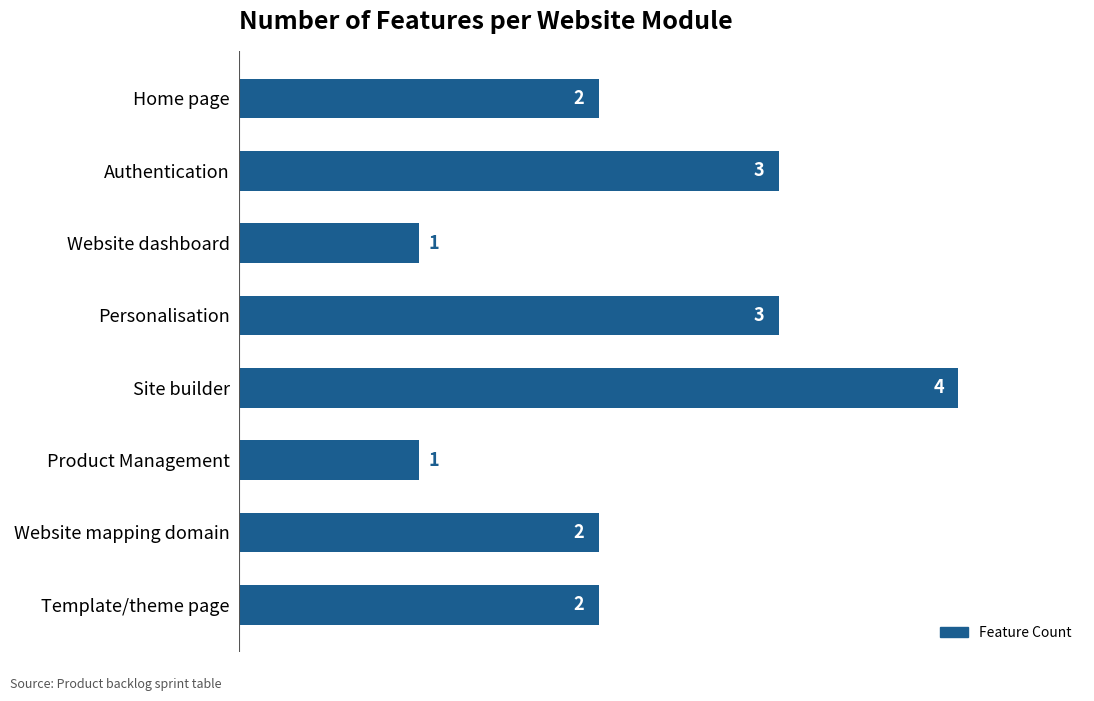

What is the greatest value displayed?

4